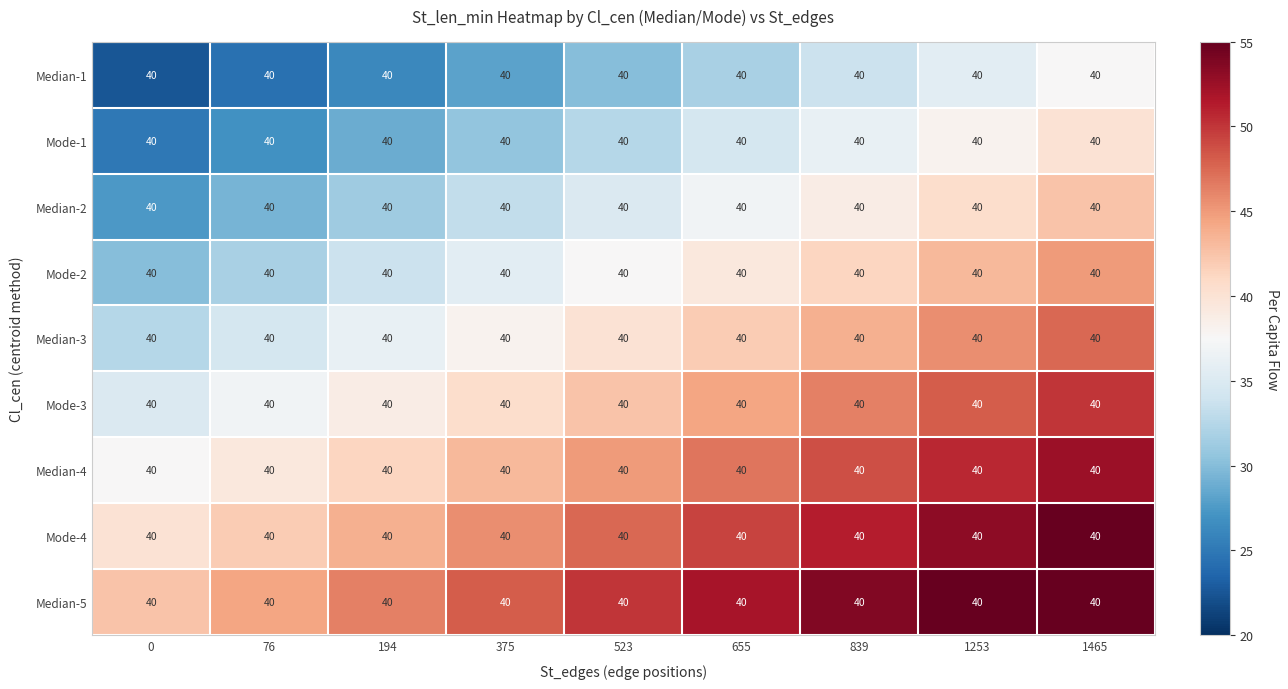

Reading left to right, transcribe all the data shown in this chart.

Median-1: 0=40.0	76=40.0	194=40.0	375=40.0	523=40.0	655=40.0	839=40.0	1253=40.0	1465=40.0
Mode-1: 0=40.0	76=40.0	194=40.0	375=40.0	523=40.0	655=40.0	839=40.0	1253=40.0	1465=40.0
Median-2: 0=40.0	76=40.0	194=40.0	375=40.0	523=40.0	655=40.0	839=40.0	1253=40.0	1465=40.0
Mode-2: 0=40.0	76=40.0	194=40.0	375=40.0	523=40.0	655=40.0	839=40.0	1253=40.0	1465=40.0
Median-3: 0=40.0	76=40.0	194=40.0	375=40.0	523=40.0	655=40.0	839=40.0	1253=40.0	1465=40.0
Mode-3: 0=40.0	76=40.0	194=40.0	375=40.0	523=40.0	655=40.0	839=40.0	1253=40.0	1465=40.0
Median-4: 0=40.0	76=40.0	194=40.0	375=40.0	523=40.0	655=40.0	839=40.0	1253=40.0	1465=40.0
Mode-4: 0=40.0	76=40.0	194=40.0	375=40.0	523=40.0	655=40.0	839=40.0	1253=40.0	1465=40.0
Median-5: 0=40.0	76=40.0	194=40.0	375=40.0	523=40.0	655=40.0	839=40.0	1253=40.0	1465=40.0